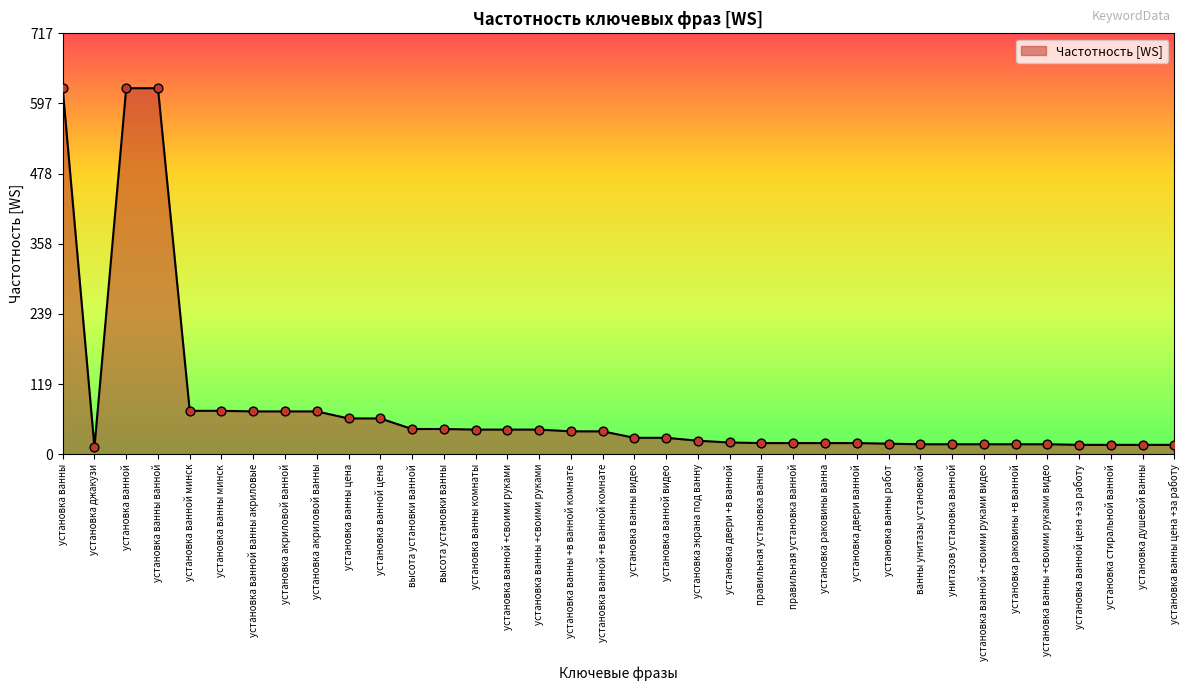

Approximately how many times larger is the value at установка ванны +в ванной комнате compared to установка двери ванной?

2.1